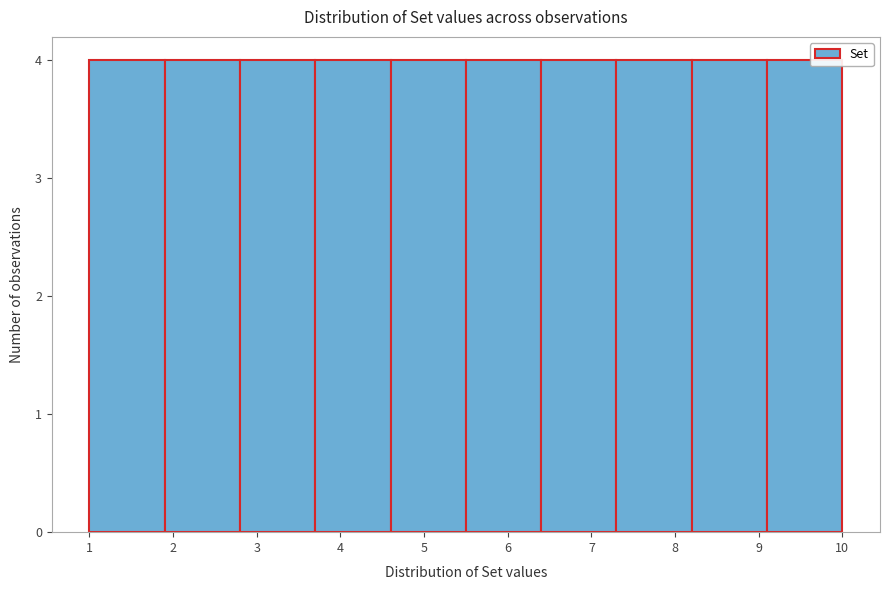

What is the height of the bar covering 4.6 to 5.5 on the x-axis? The values are not printed on the chart, so give them approximately, as read against the axis.

4